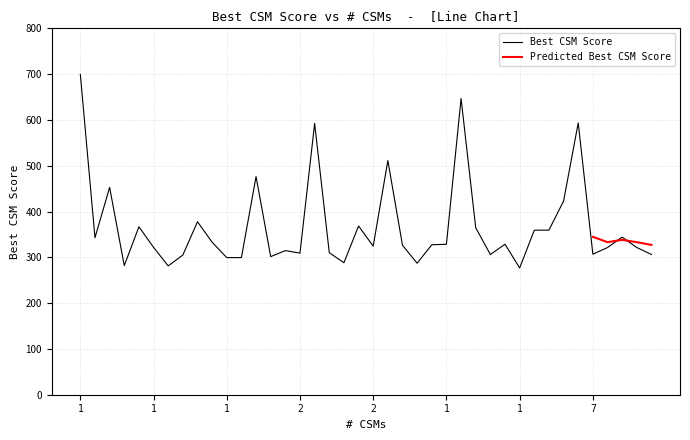

True or false: the data has more than 0 interior local peaks.

True